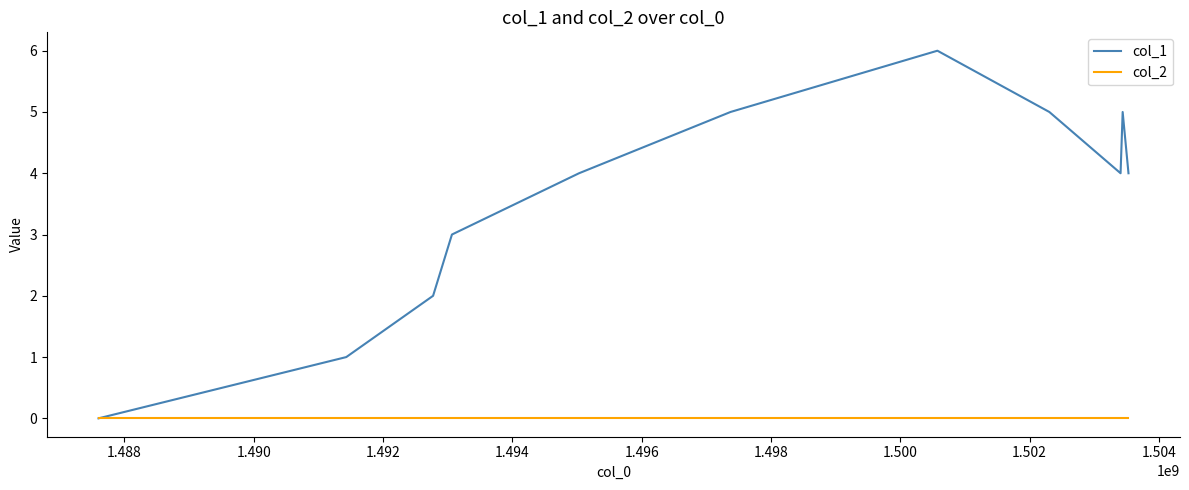

What is the maximum value for col_1?

6